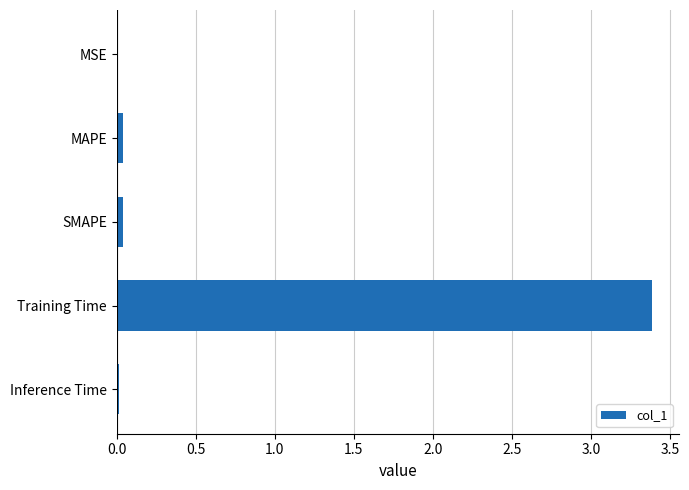

What is the sum of all values?

3.5